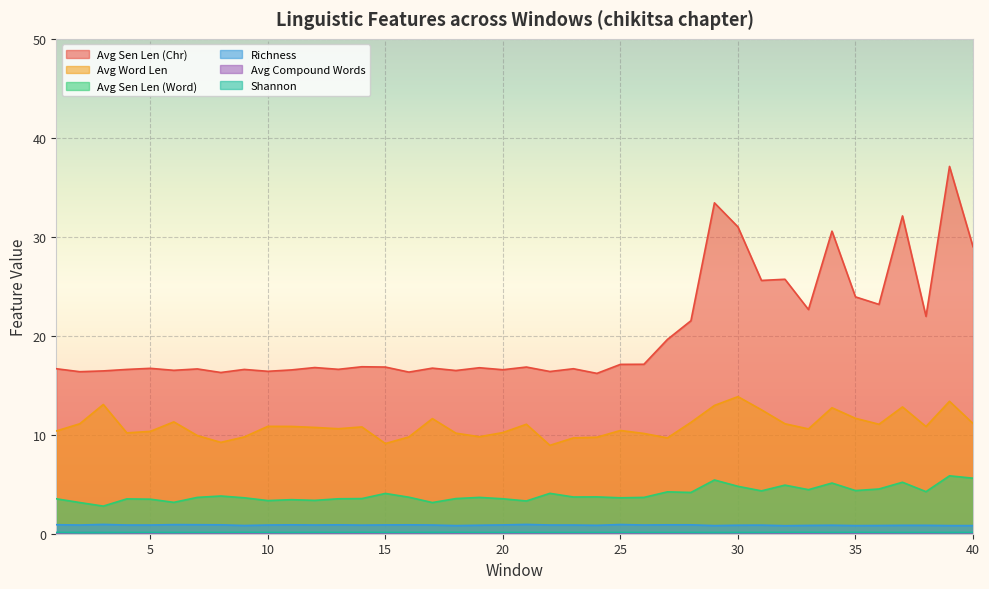

Is it true that Avg Word Len equals 5.2 at 11?

False